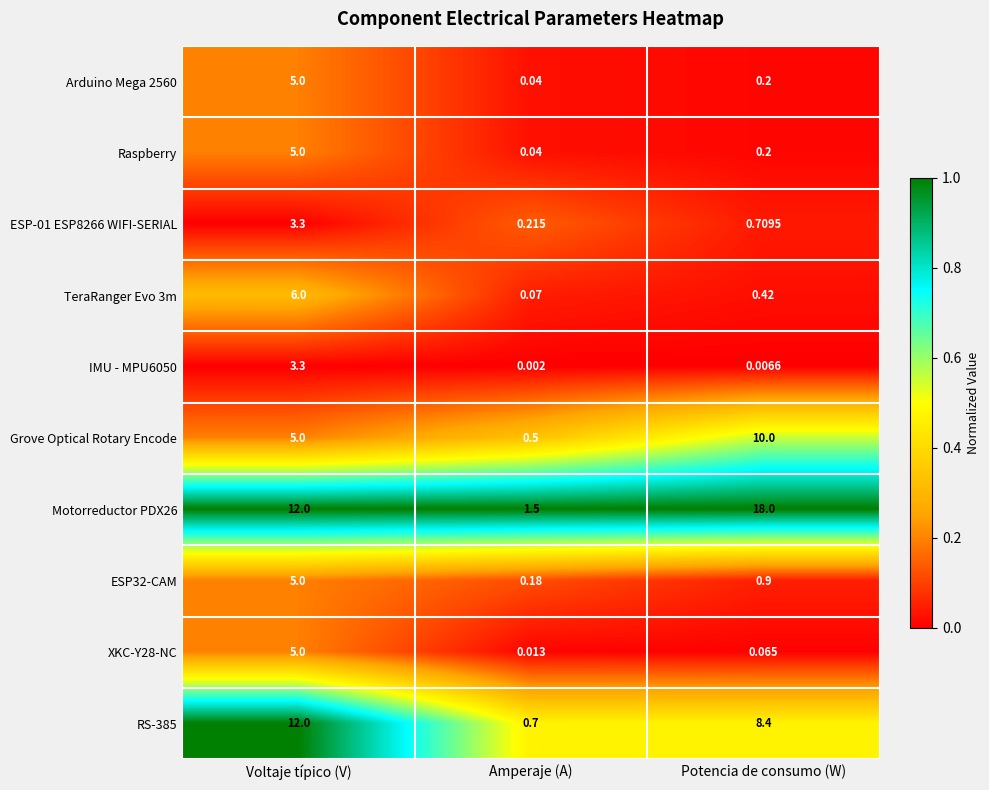

What is the spread (max minus min) of values at Amperaje (A)?

1.5